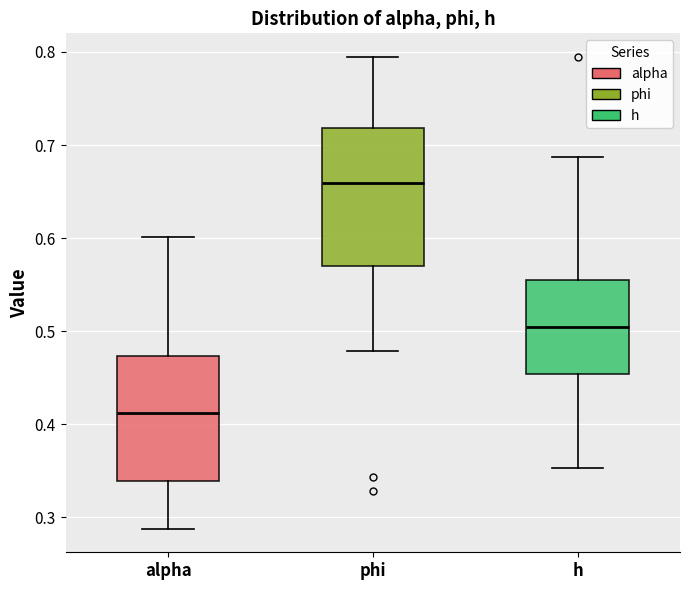

Reading left to right, transcribe this box plot: for each box, give where its median line is, the range the box spans, and where its two whiskers end, as read against the y-axis. The values are not printed on the chart, so give them approximately, as read against the axis.

alpha: median 0.41, box 0.34 to 0.47, whiskers 0.29 to 0.60
phi: median 0.66, box 0.57 to 0.72, whiskers 0.48 to 0.79
h: median 0.50, box 0.45 to 0.56, whiskers 0.35 to 0.69